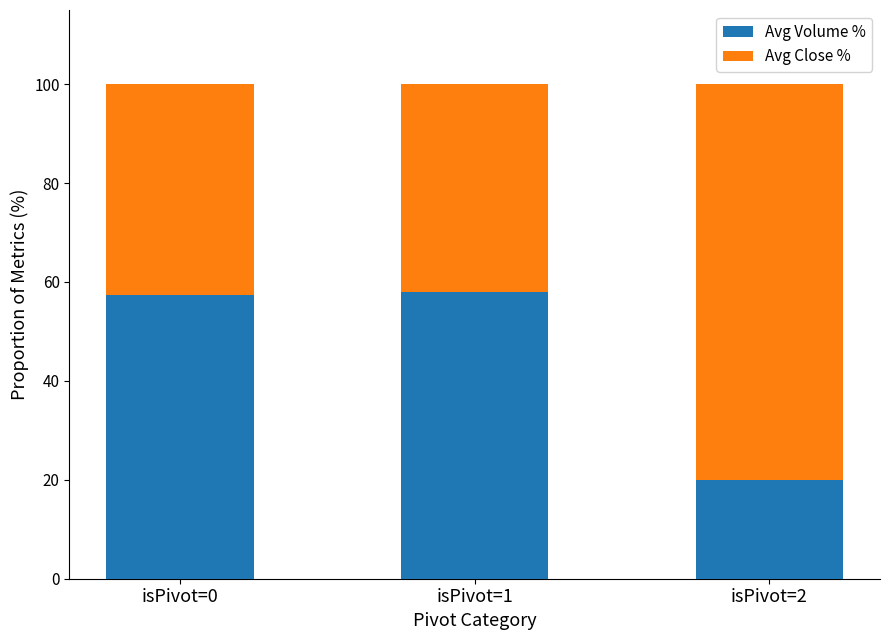

Which category has the lowest value in the Avg Volume % series?

isPivot=2